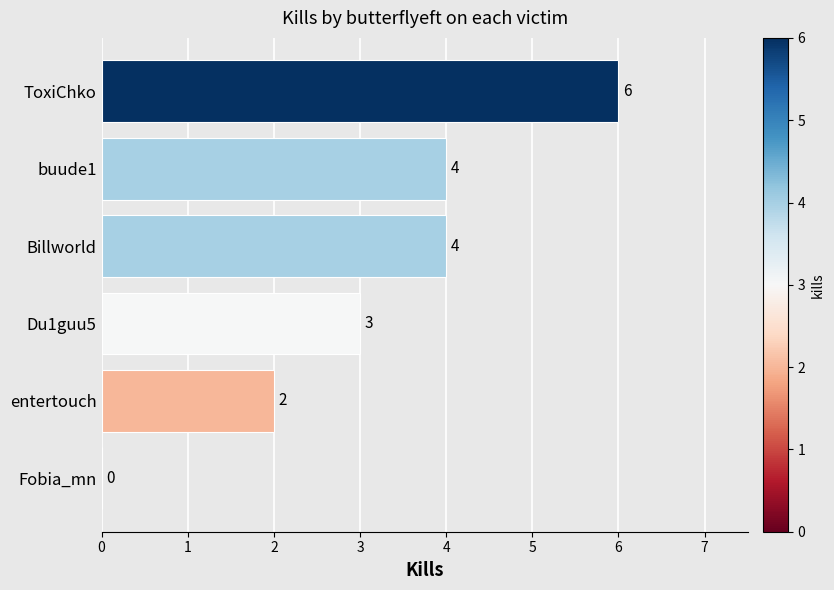

Is it true that the value at Billworld is 4?

True